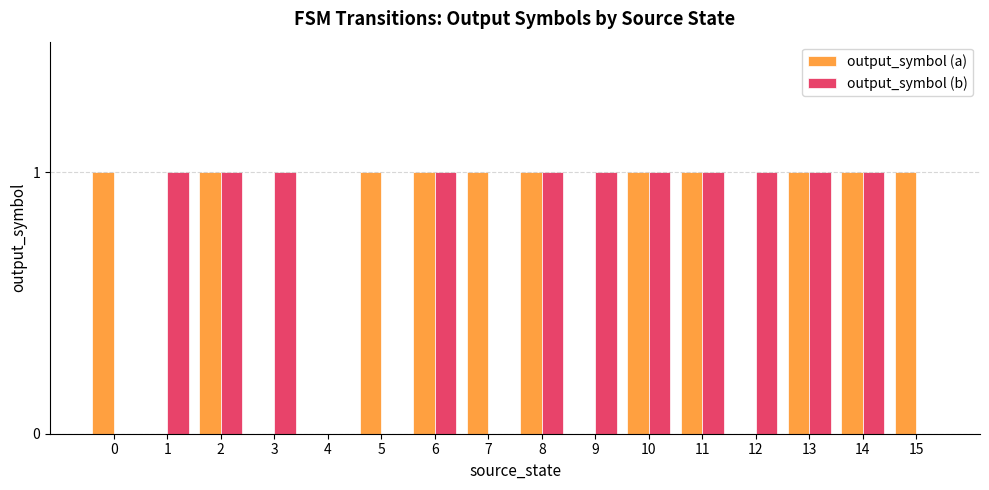

The output_symbol (a) series shows 1 at 5. True or false?

True